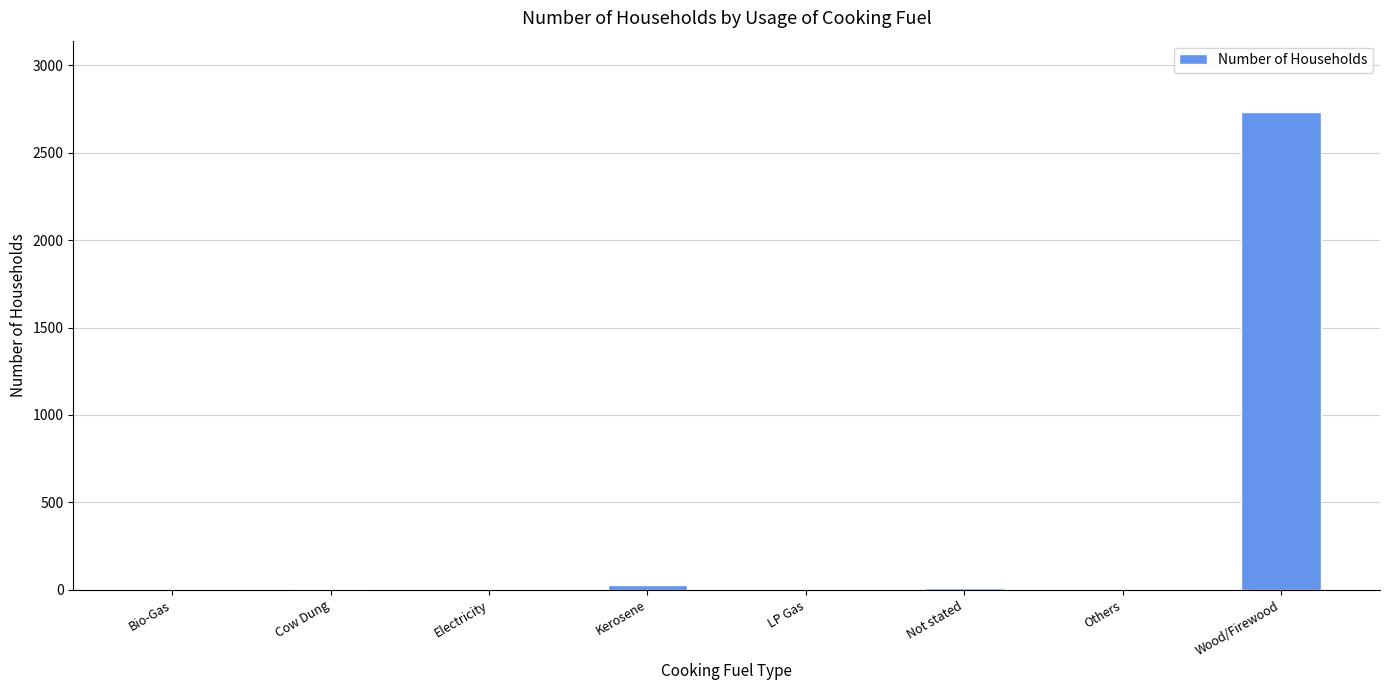

Does the chart contain stacked bars?

No